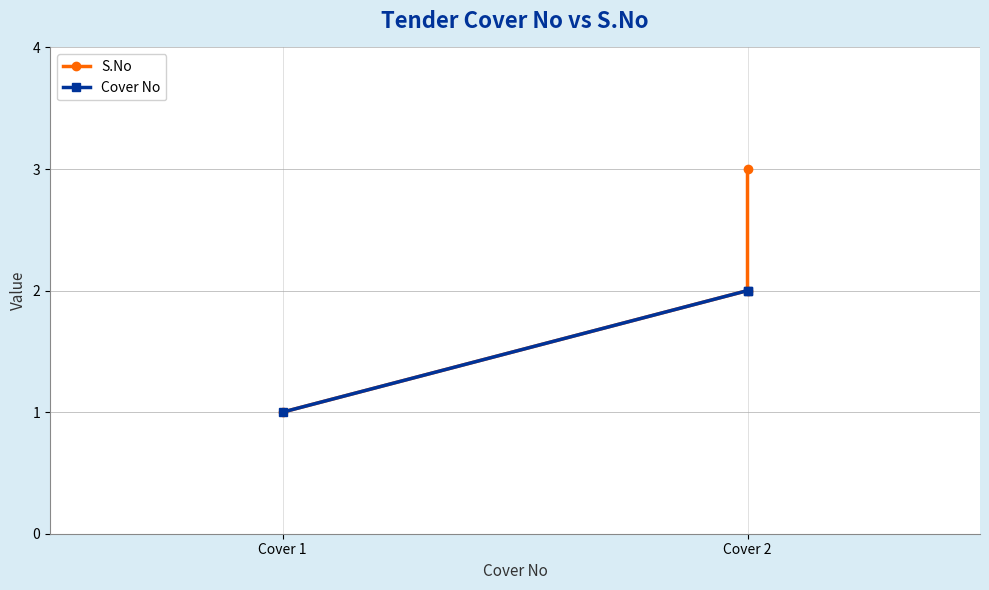

True or false: Cover No has a value of 1 at Cover 2.

False